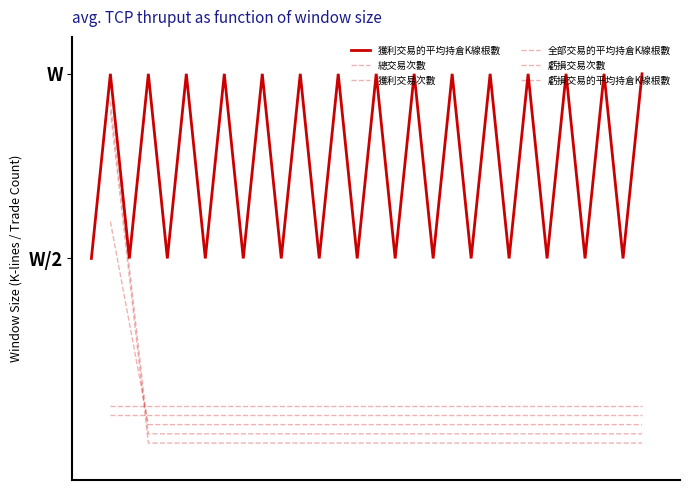

Is this an area chart (filled region under the line)?

No